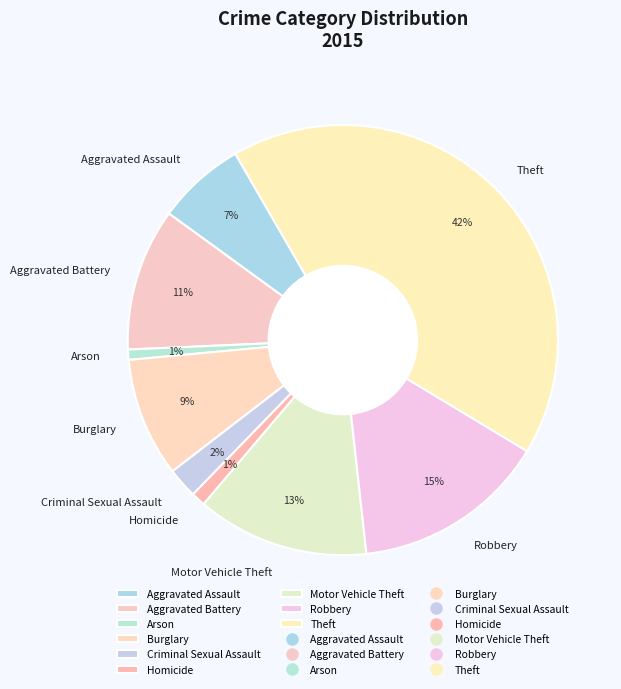

Does any single category account for the majority?

No